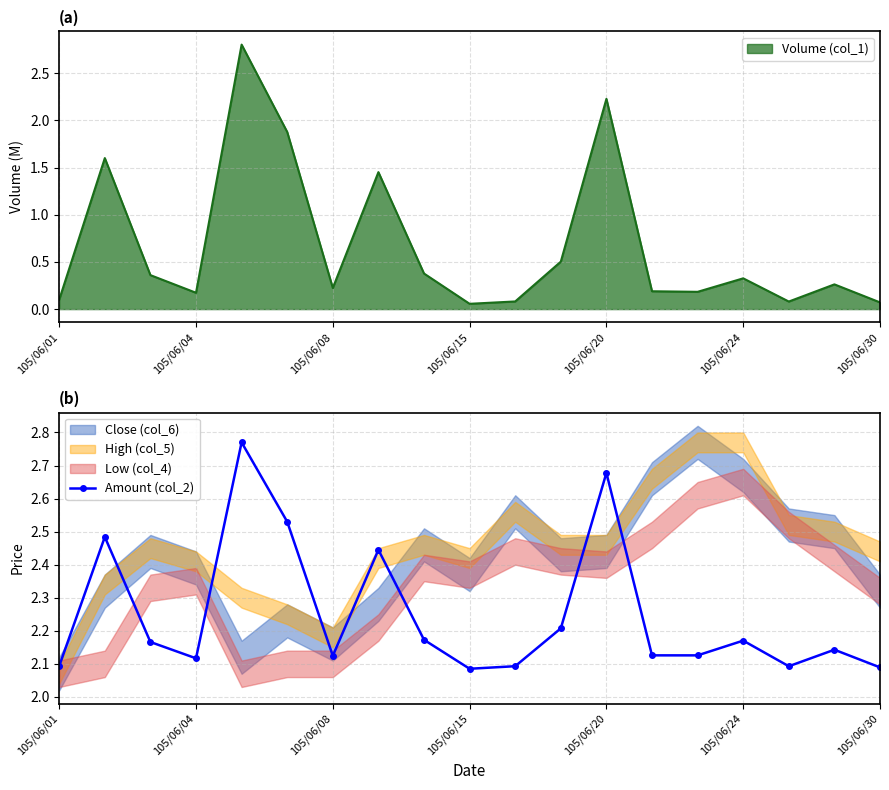

How many lines are shown in the chart?

1